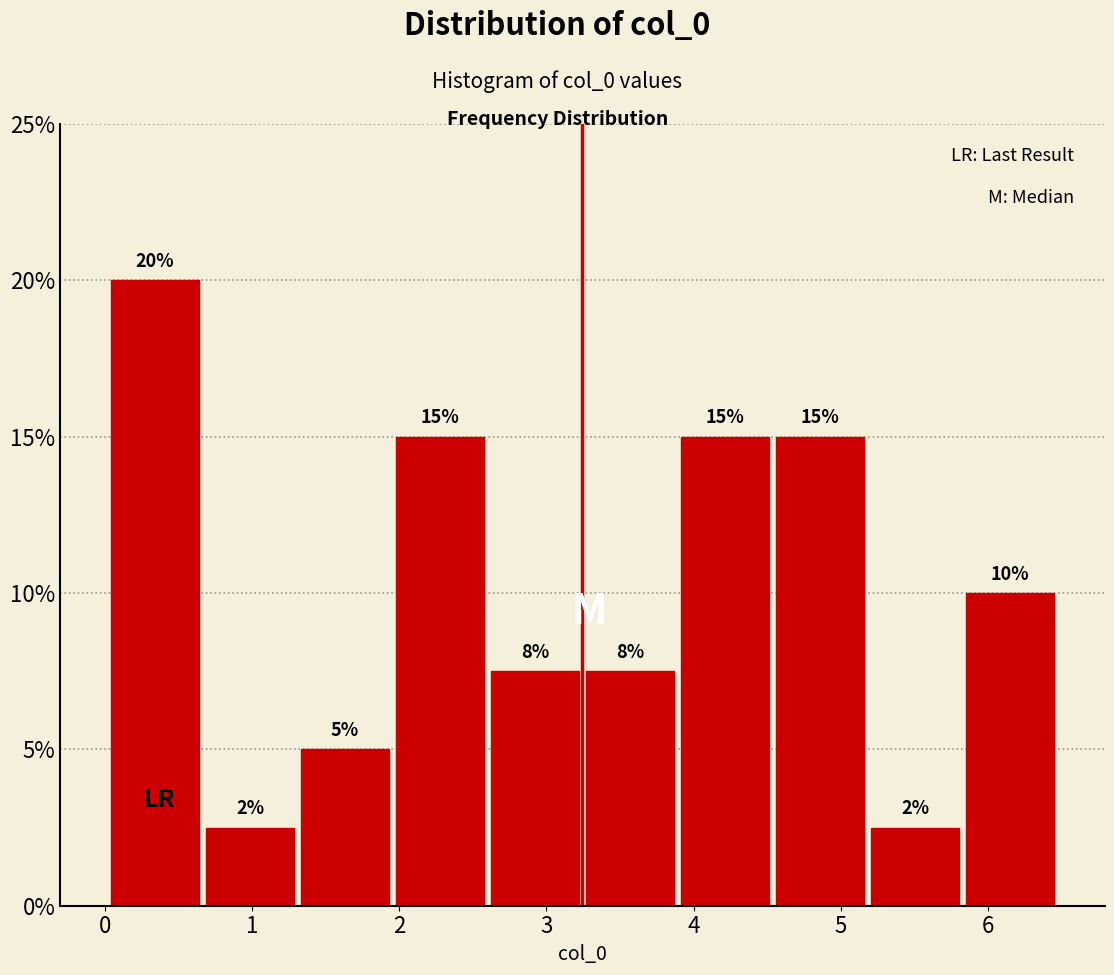

Which range on the x-axis has the tallest bar?

0.0 to 0.7